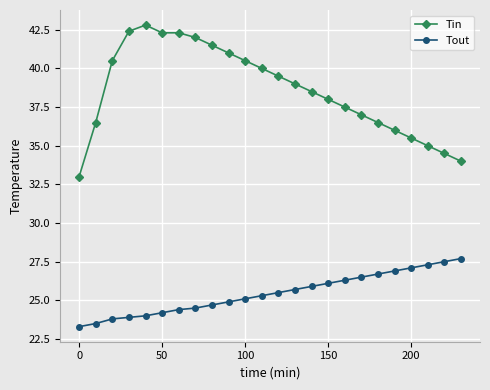

Which series has the largest total across all categories?

Tin